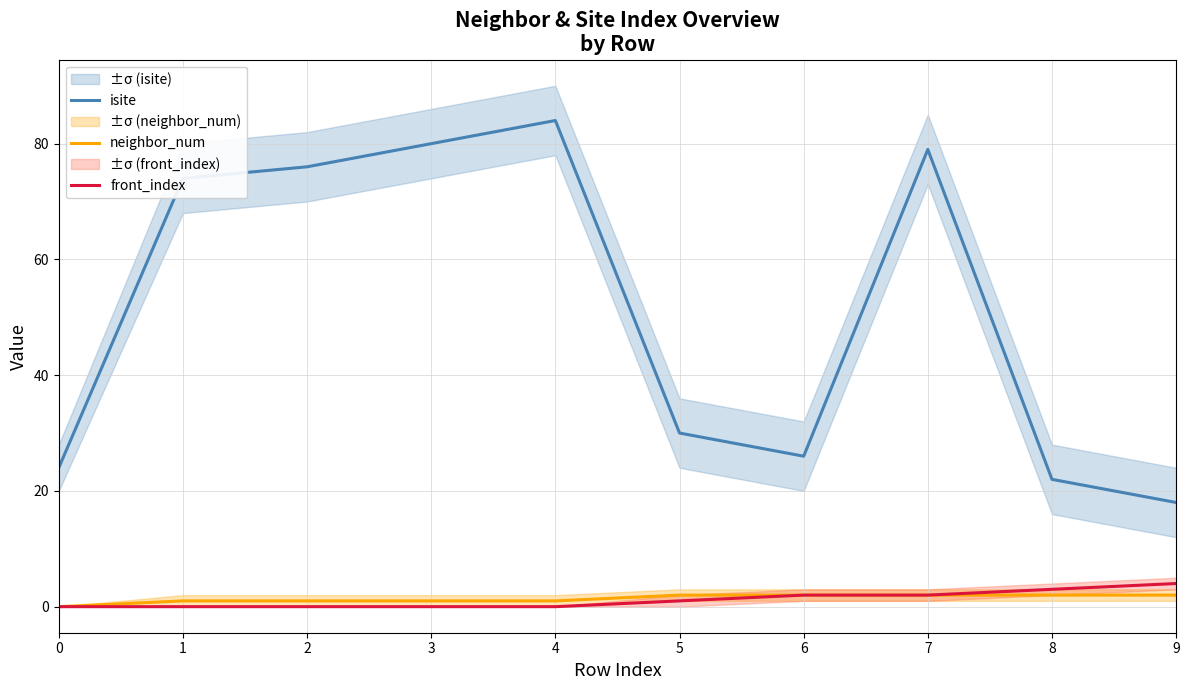

At which category does isite reach its first local valley?

6